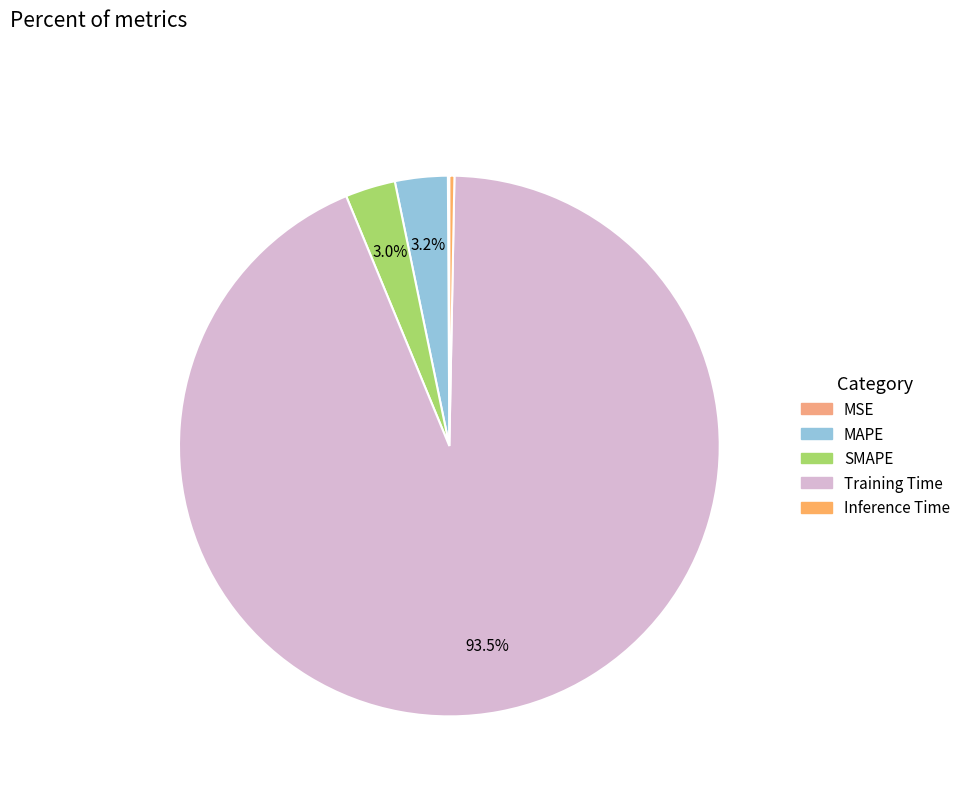

Is it true that MSE is 0% of the pie?

True